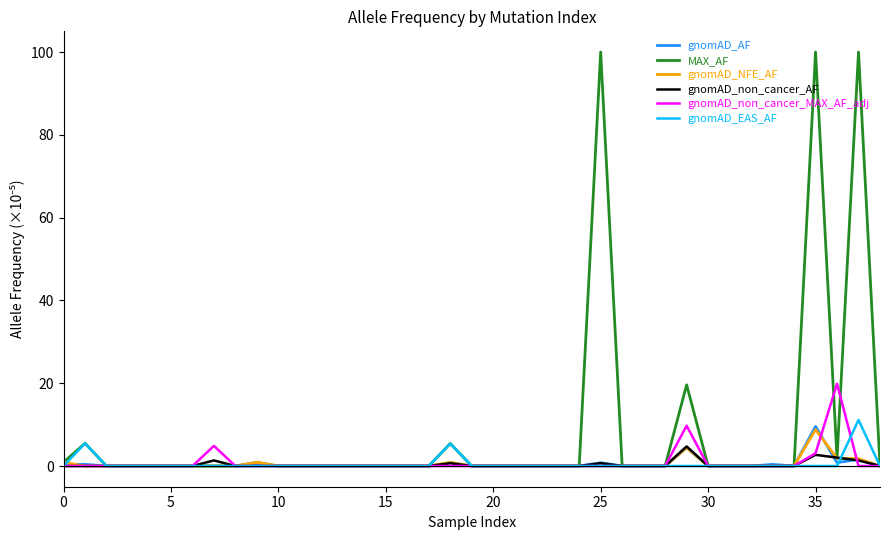

Which series has the largest range (max minus min)?

MAX_AF